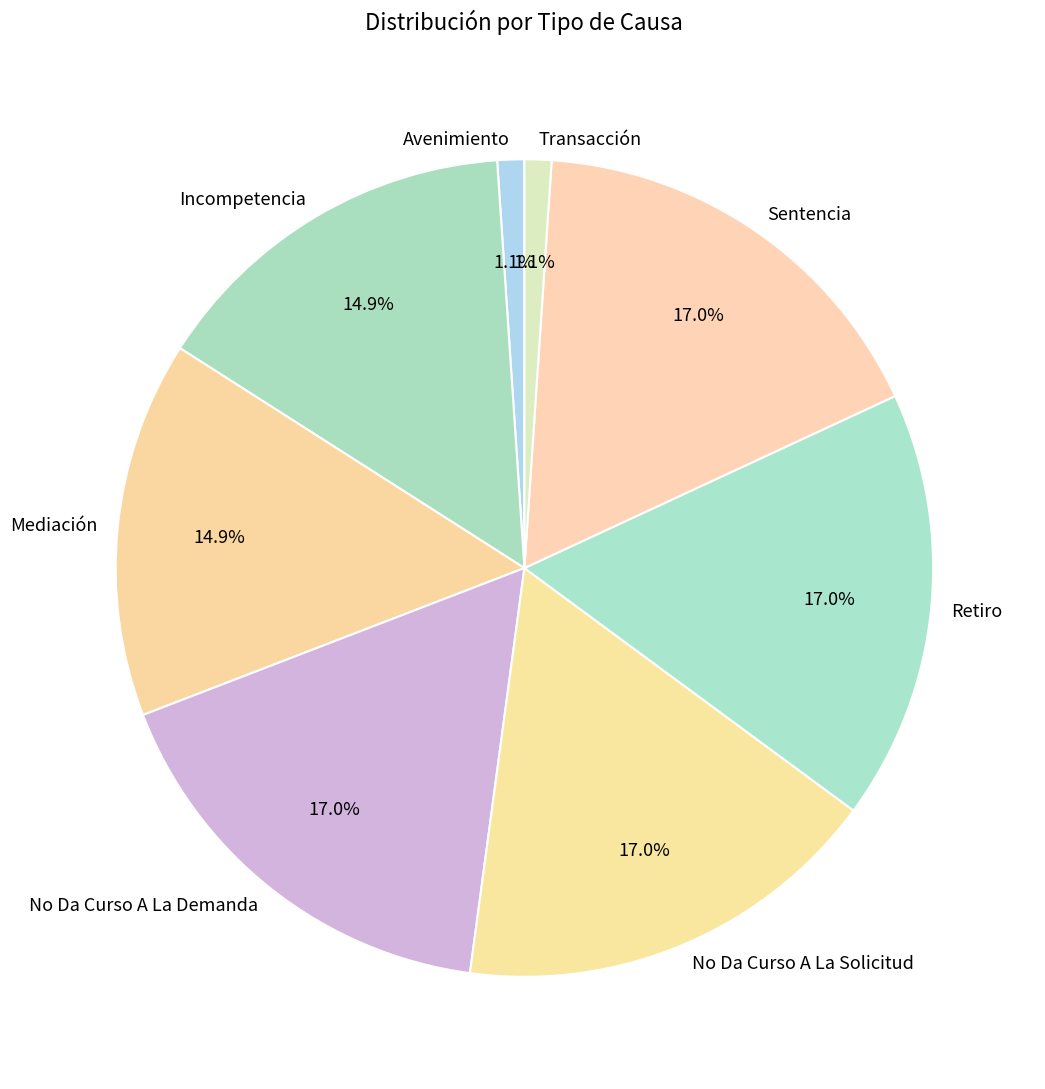

What percentage is the No Da Curso A La Demanda slice, to the nearest percent?

17%